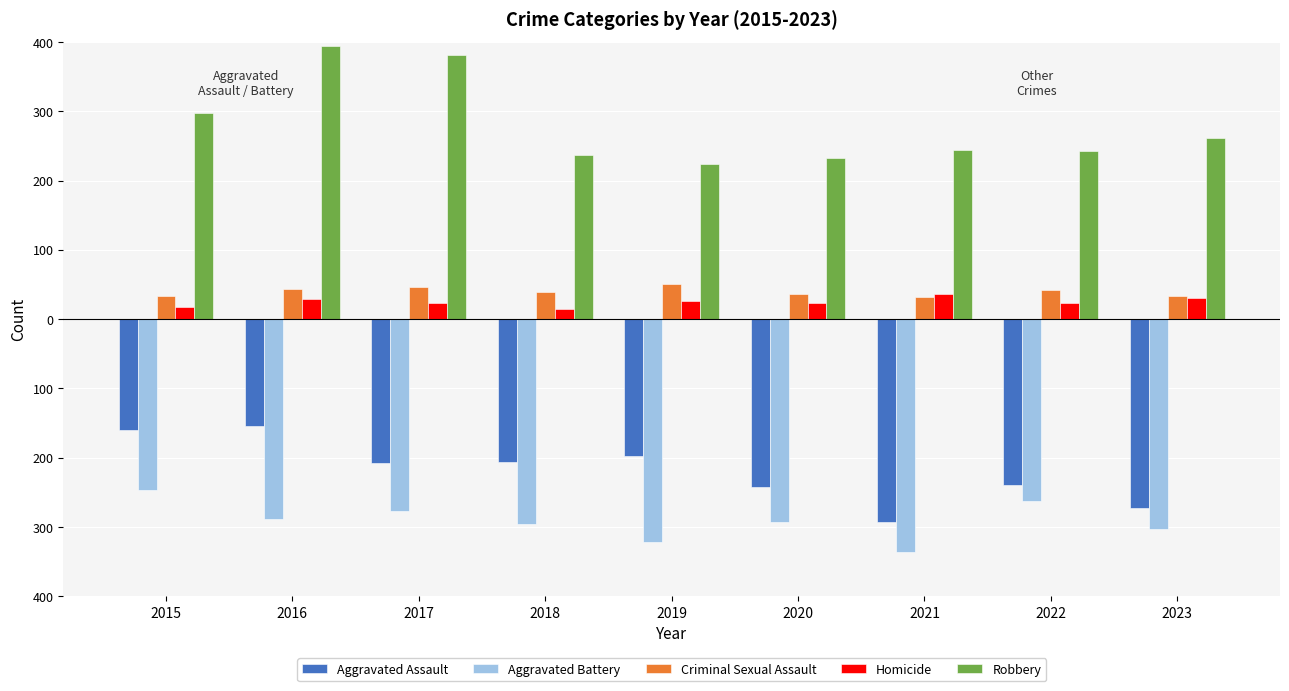

The Robbery series shows 297 at 2015. True or false?

True